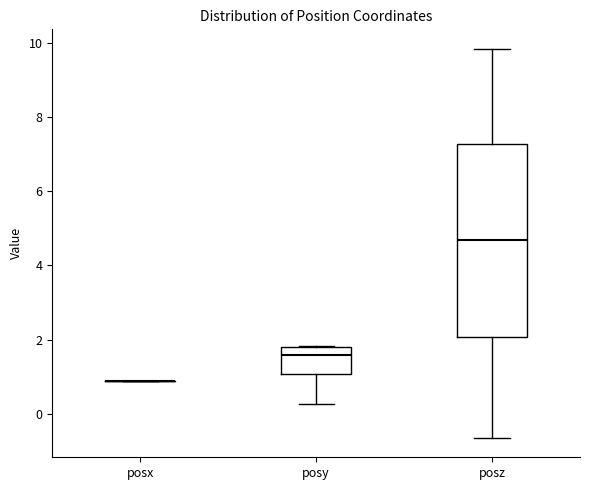

Reading left to right, transcribe this box plot: for each box, give where its median line is, the range the box spans, and where its two whiskers end, as read against the y-axis. The values are not printed on the chart, so give them approximately, as read against the axis.

posx: box collapsed to a line at 1.0, whiskers 1.0 to 1.0
posy: median 1.6, box 1.0 to 1.8, whiskers 0.2 to 1.8
posz: median 4.6, box 2.0 to 7.2, whiskers -0.6 to 9.8